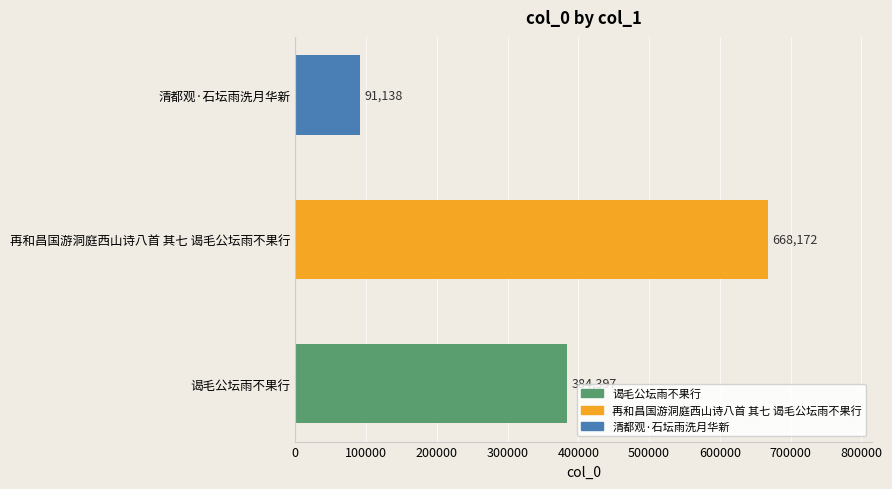

Does the chart contain any negative values?

No